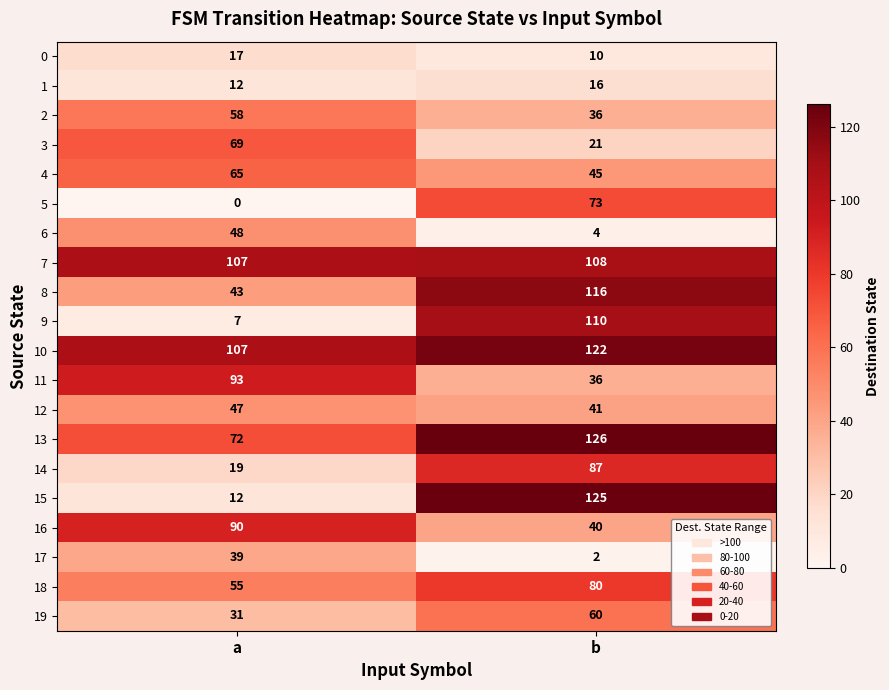

What is the total value across all series at a?

991